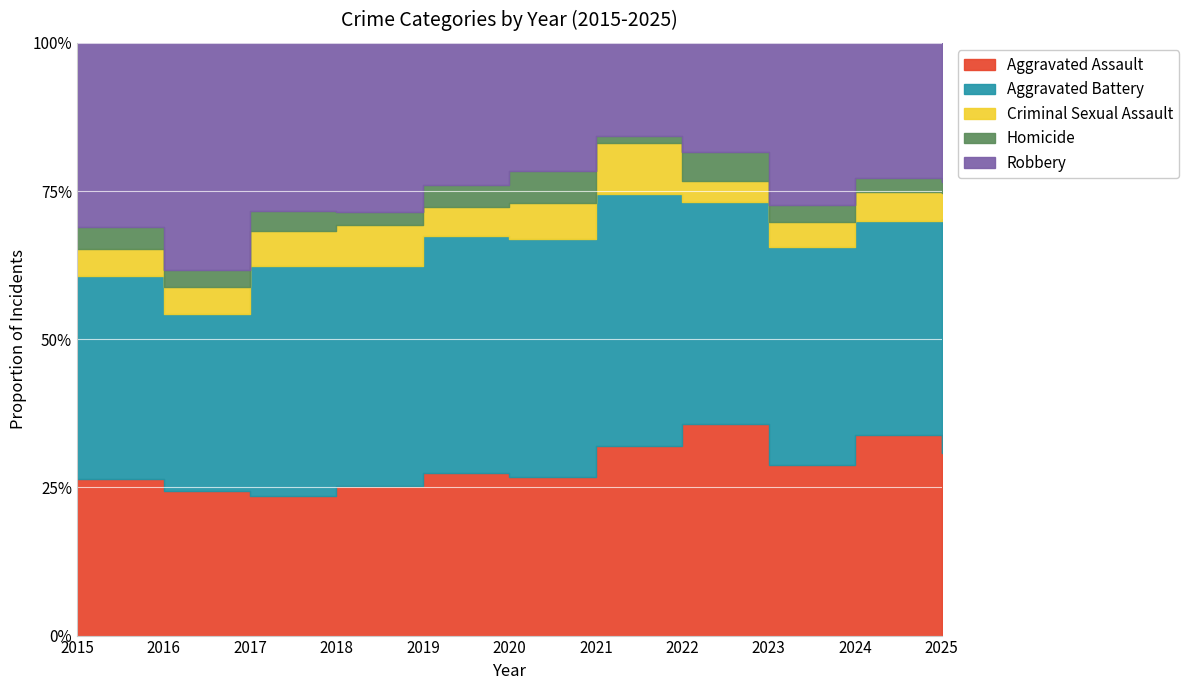

Reading left to right, transcribe all the data shown in this chart.

Aggravated Assault: 2015=101	2016=102	2017=95	2018=84	2019=95	2020=79	2021=114	2022=133	2023=118	2024=145	2025=105
Aggravated Battery: 2015=131	2016=124	2017=156	2018=123	2019=138	2020=119	2021=151	2022=140	2023=151	2024=155	2025=134
Criminal Sexual Assault: 2015=17	2016=19	2017=24	2018=23	2019=17	2020=18	2021=31	2022=13	2023=17	2024=21	2025=15
Homicide: 2015=14	2016=12	2017=14	2018=7	2019=13	2020=16	2021=4	2022=18	2023=12	2024=10	2025=6
Robbery: 2015=119	2016=160	2017=114	2018=95	2019=83	2020=64	2021=56	2022=69	2023=112	2024=98	2025=80